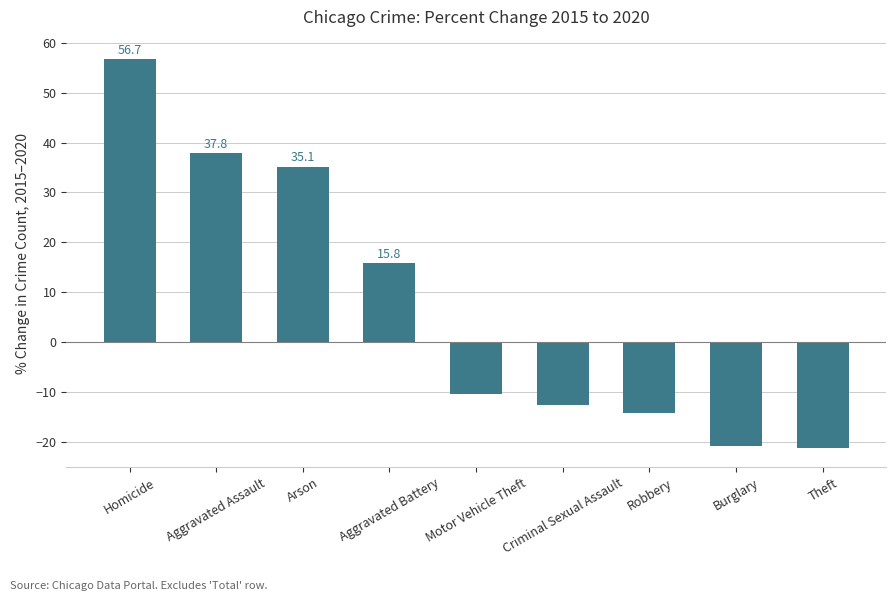

What position from the left is Aggravated Battery?

4